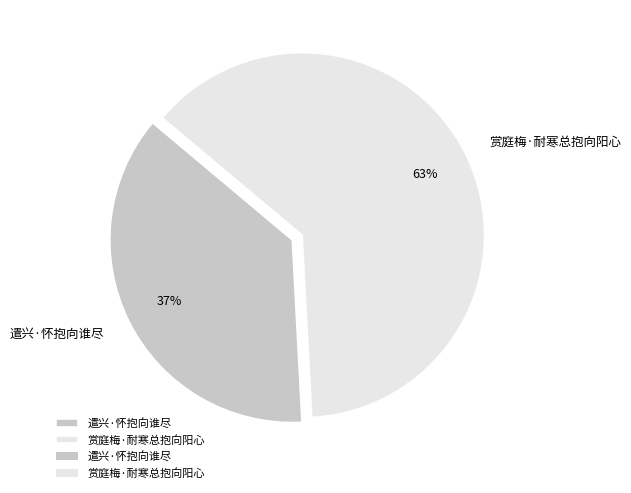

Is the sum of 遣兴·怀抱向谁尽 and 赏庭梅·耐寒总抱向阳心 greater than half?

Yes